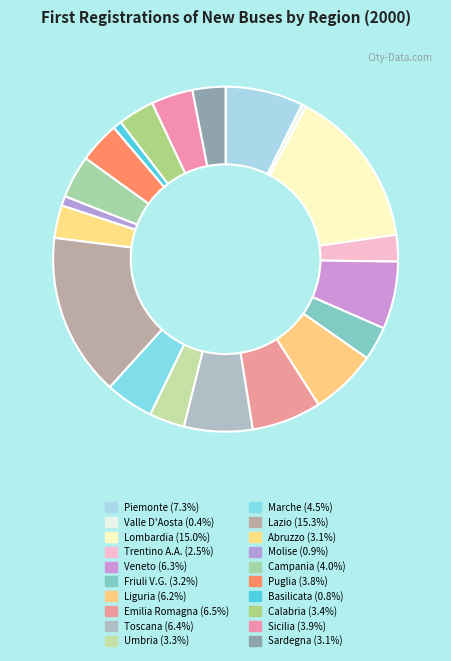

How many slices are in this pie chart?

20